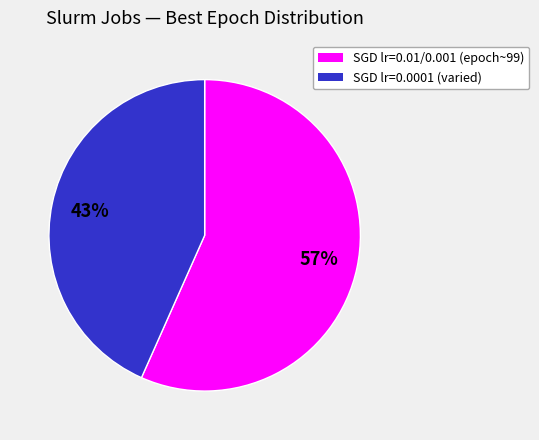

Count the number of slices in the pie.

2